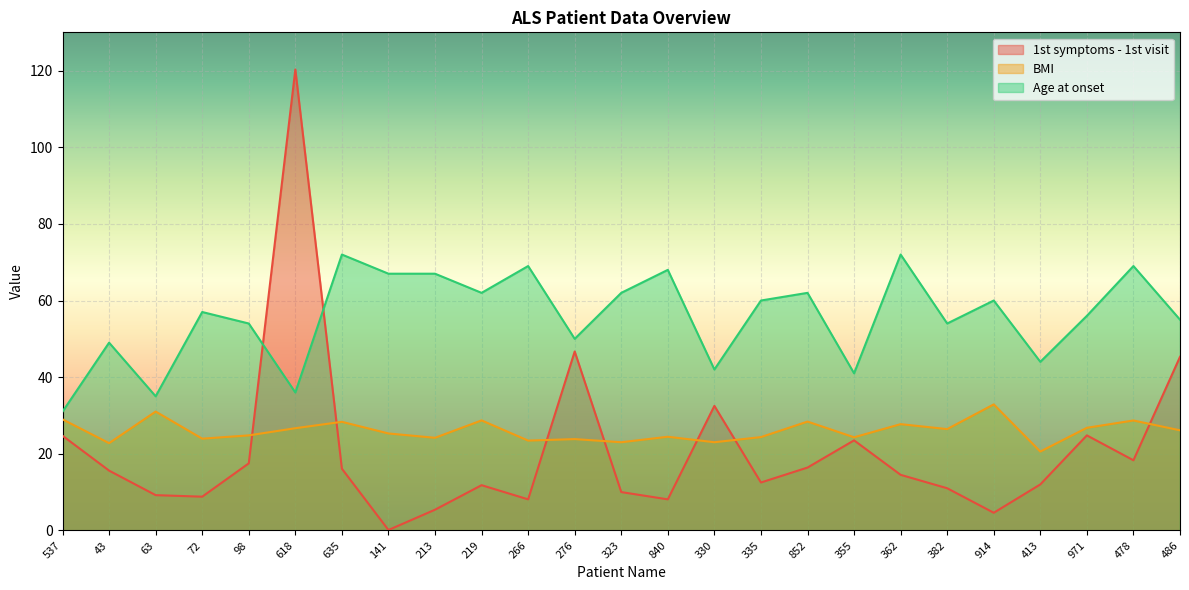

Does the chart display data point markers on the line(s)?

No